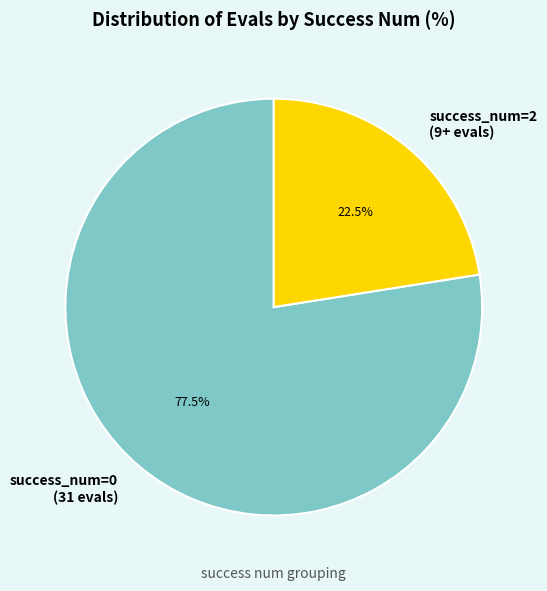

Which slice is the smallest?

success_num=2 (9+ evals)